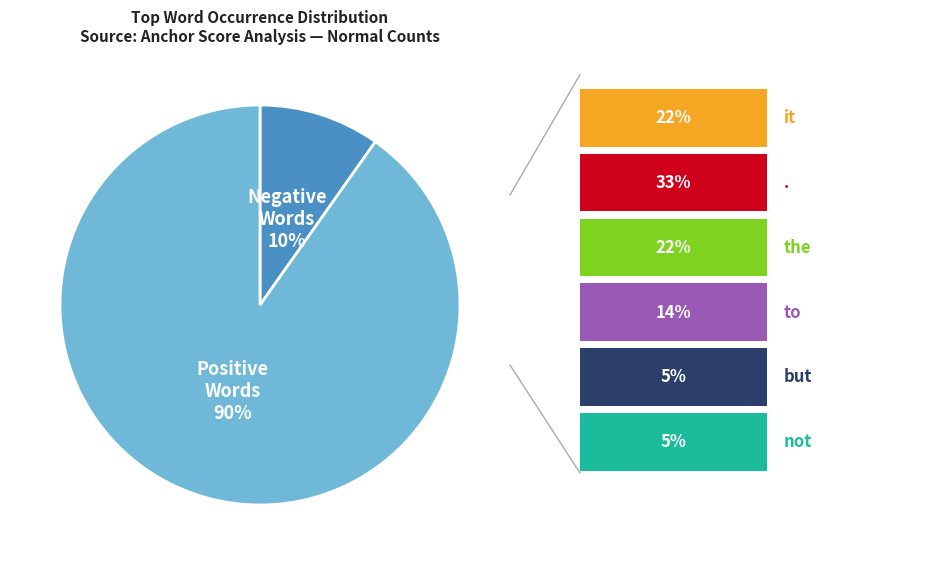

To the nearest percent, what is the difference between the largest and smallest slice percentages?

80%